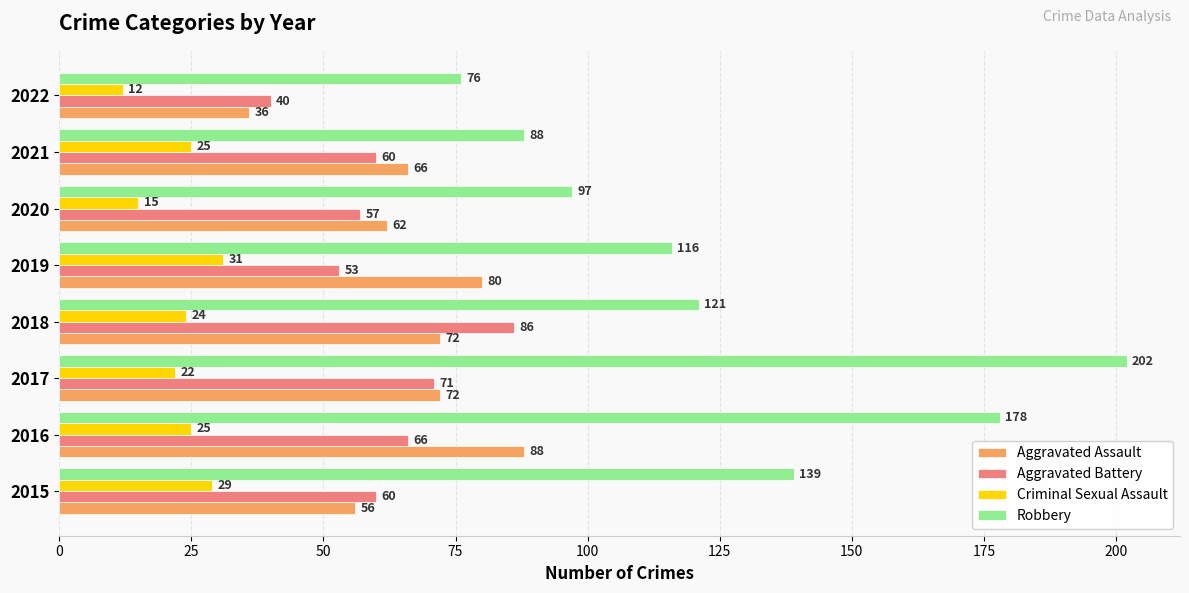

Is the value of Aggravated Assault at 2021 greater than the value of Criminal Sexual Assault at 2017?

Yes